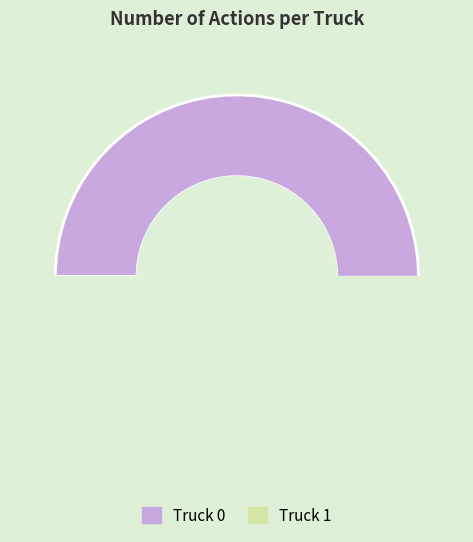

Count the number of slices in the pie.

2